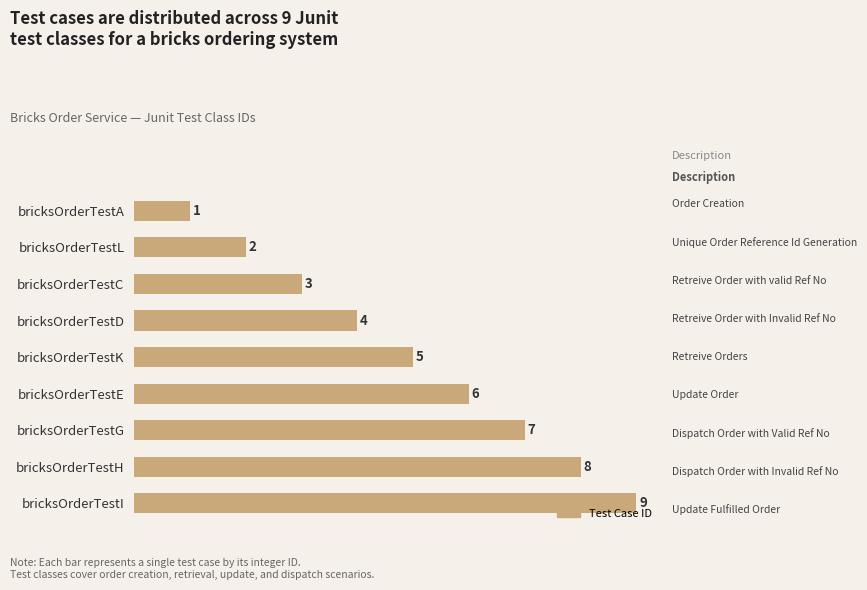

What is the smallest value displayed?

1